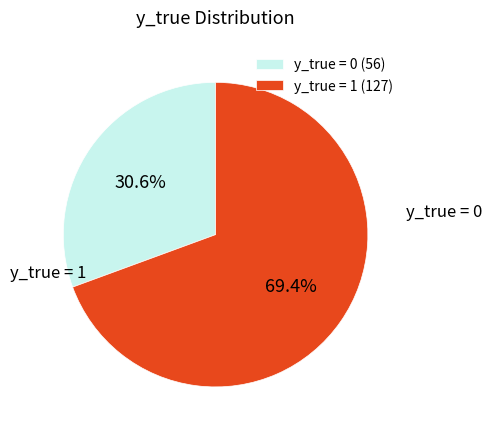

Rank the categories by value from lowest to highest.

y_true = 0, y_true = 1